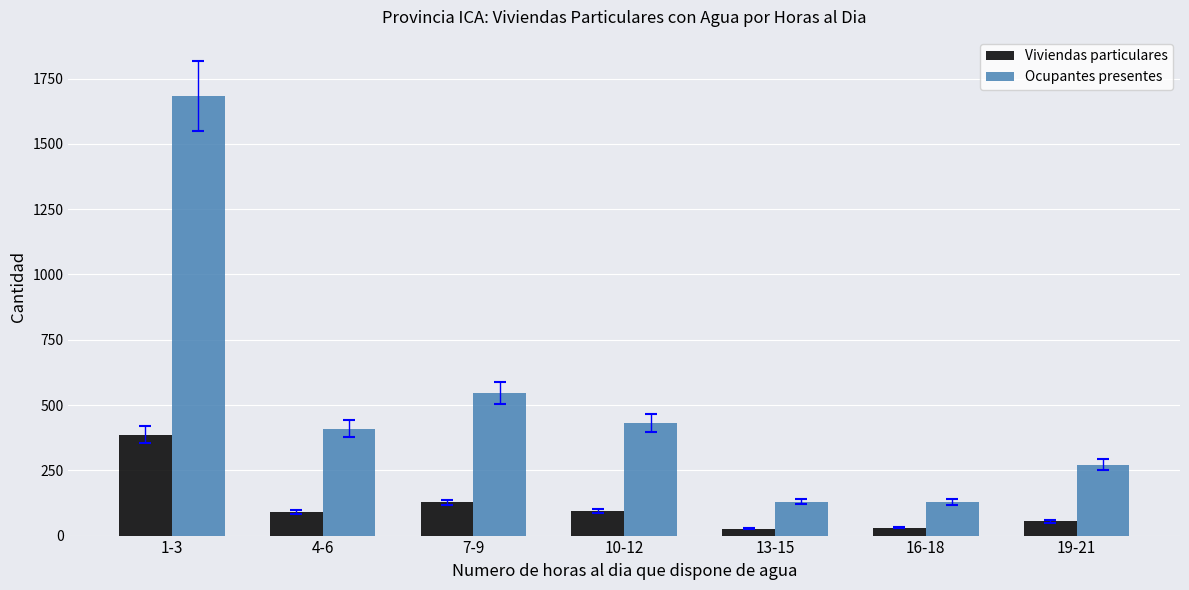

How many bars are there in total?

14